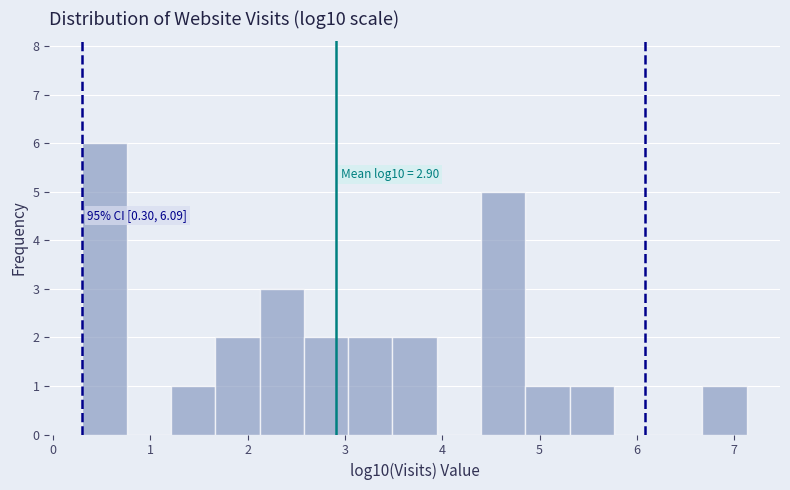

Over which range of the x-axis is the bar tallest?

0.3 to 0.8